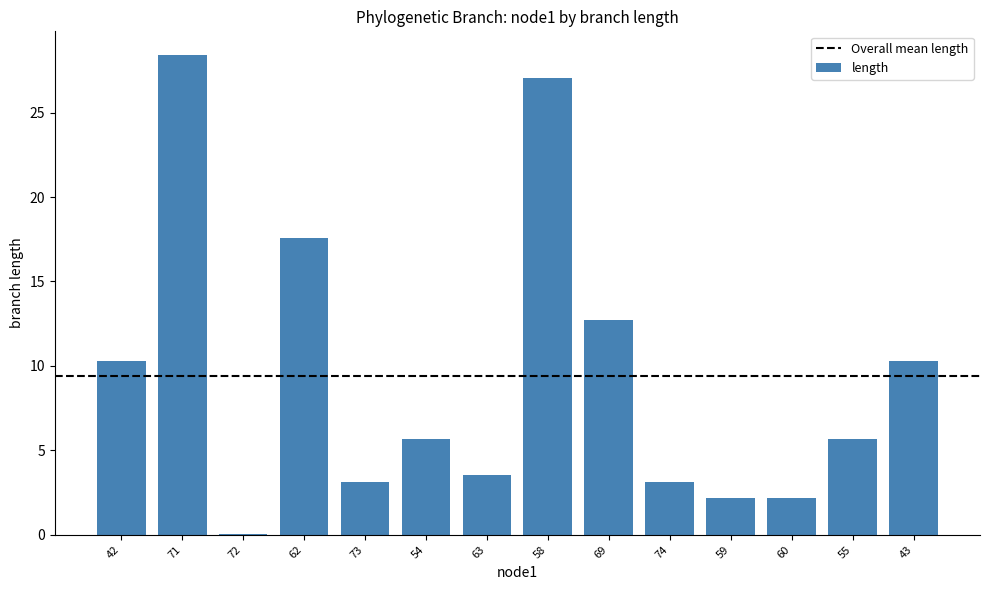

How many data points are above 5?

8